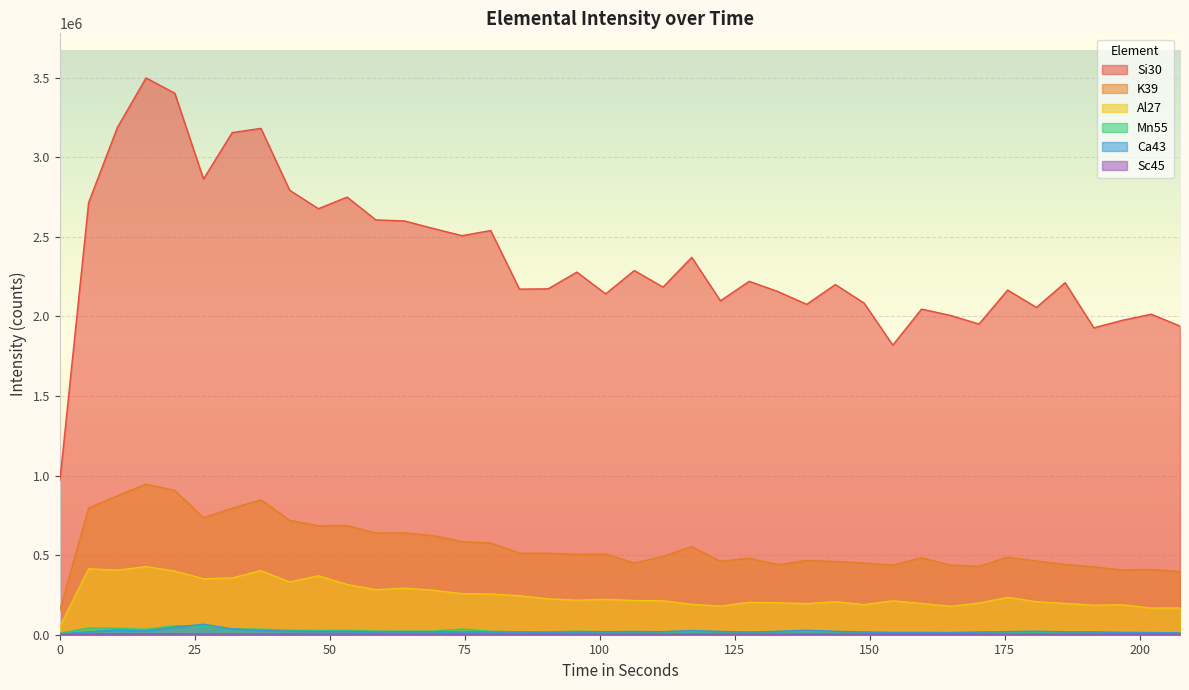

Which series has the largest total across all categories?

Si30